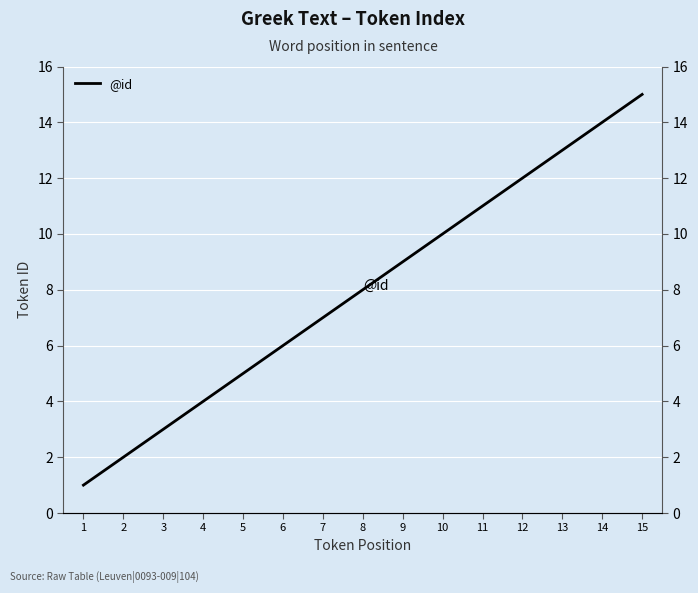

Reading right to left, what are all the values shown in this chart?

15=15	14=14	13=13	12=12	11=11	10=10	9=9	8=8	7=7	6=6	5=5	4=4	3=3	2=2	1=1